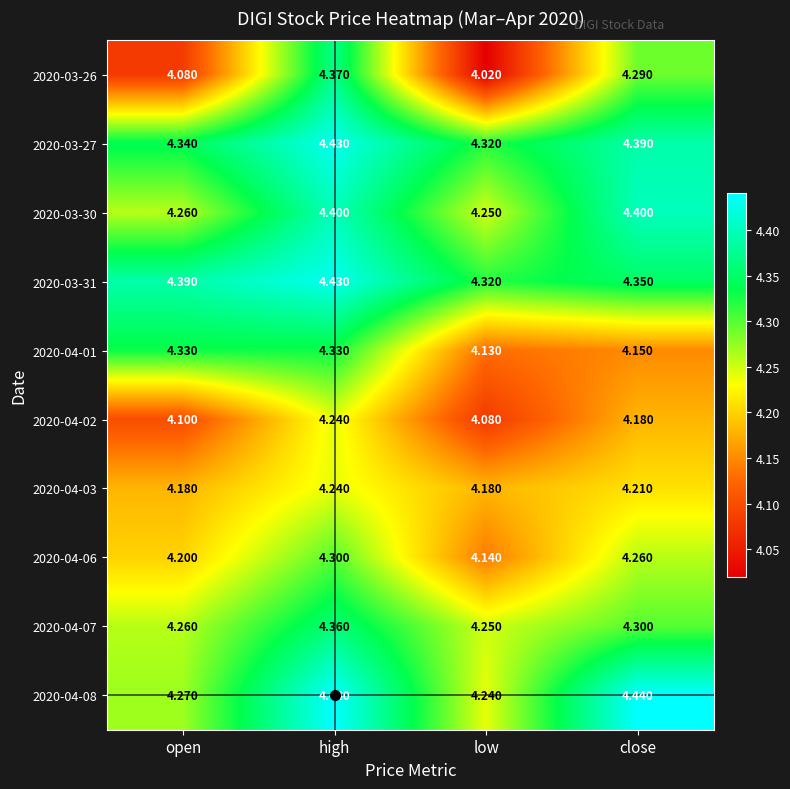

At which label is 2020-03-30 closest to 4?

low